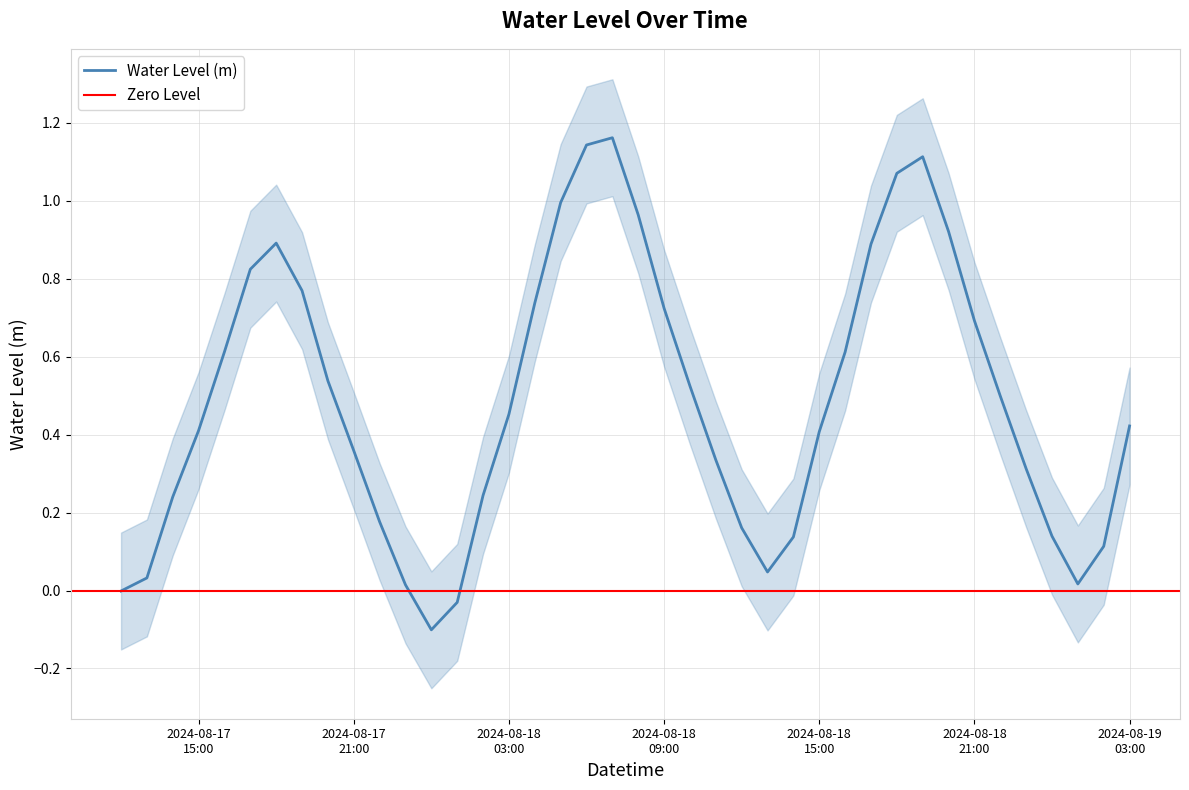

Which label corresponds to the smallest value in the chart?

2024-08-18 00:00:00